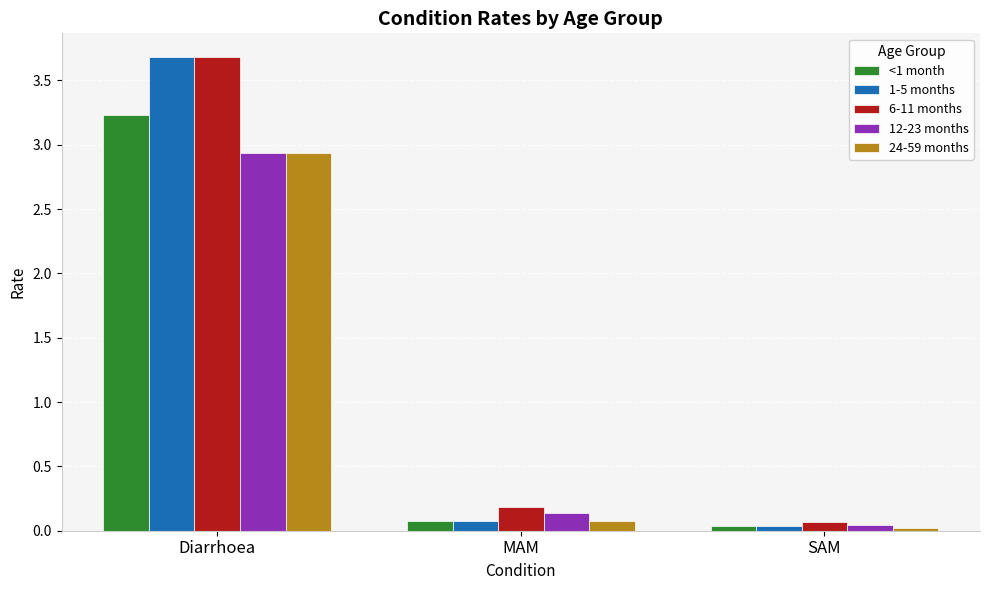

What are all the series names shown in the legend?

<1 month, 1-5 months, 6-11 months, 12-23 months, 24-59 months